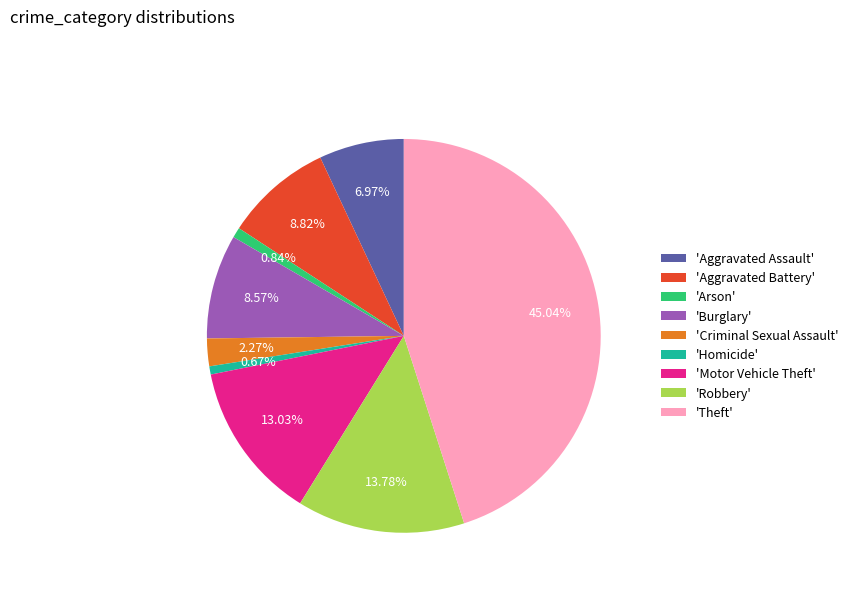

Is 'Criminal Sexual Assault' the majority of the pie?

No